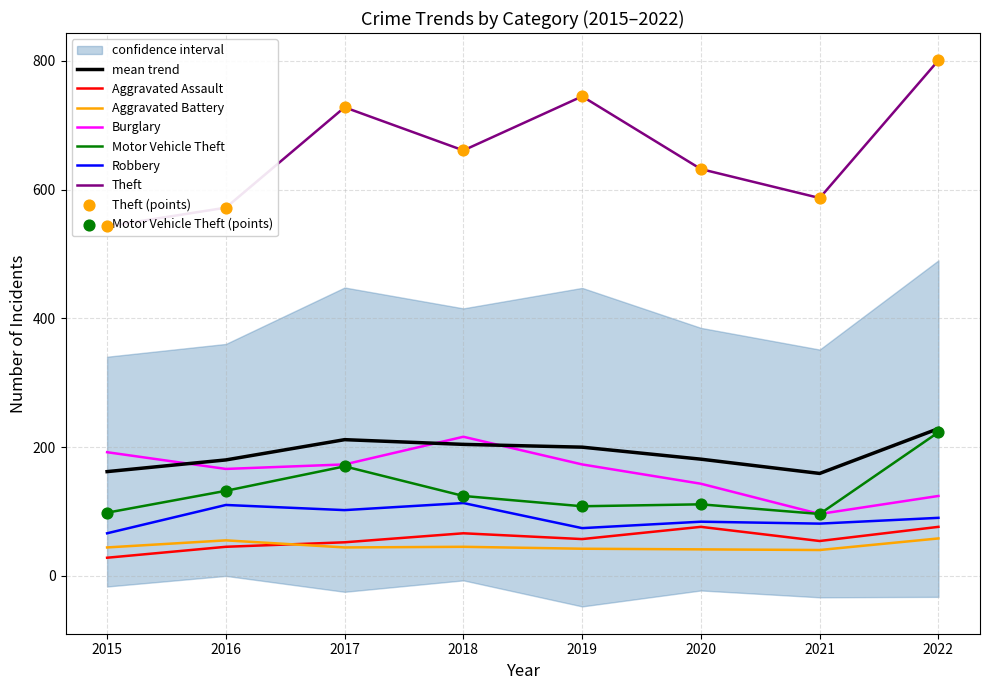

Which series contains the lowest Y value?

Aggravated Assault